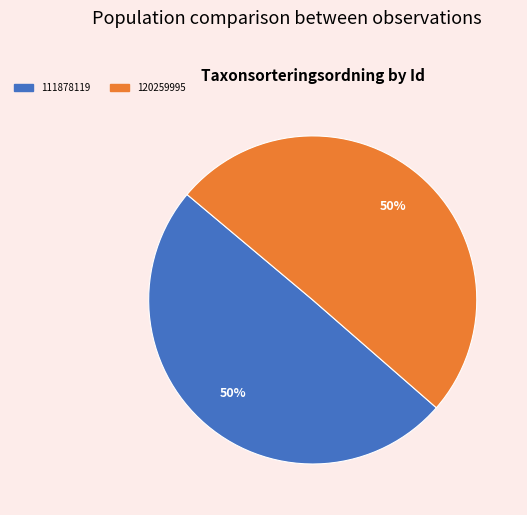

True or false: 111878119 accounts for 50% of the total.

True